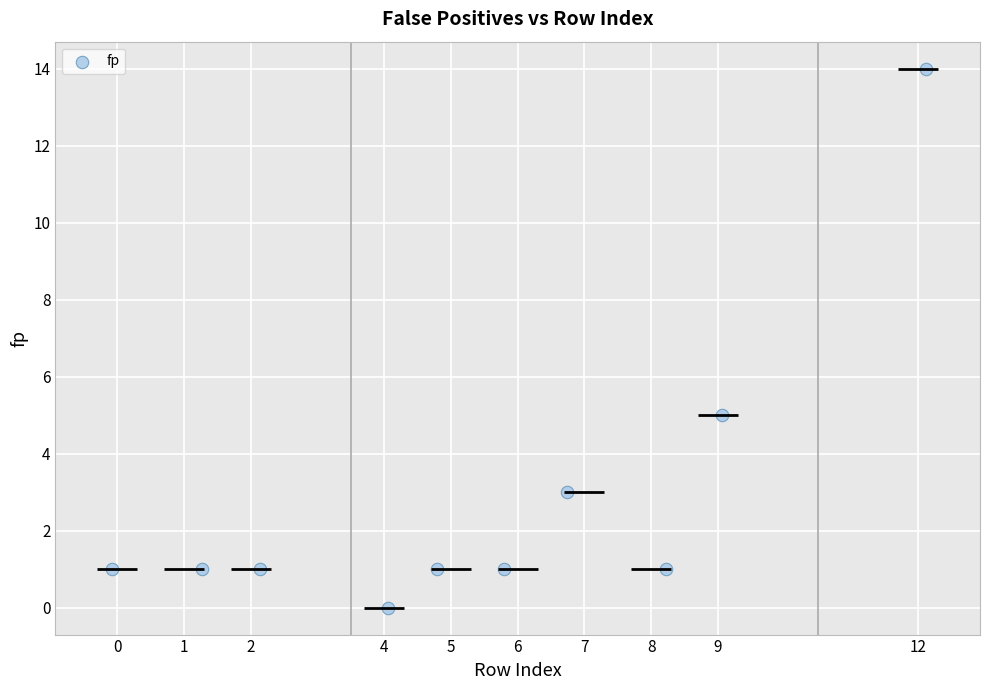

What is the range of Y values (max minus min)?

14